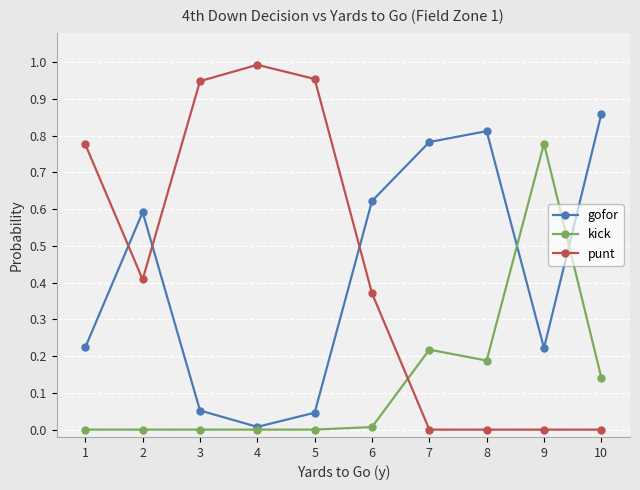

How many series are shown in this chart?

3